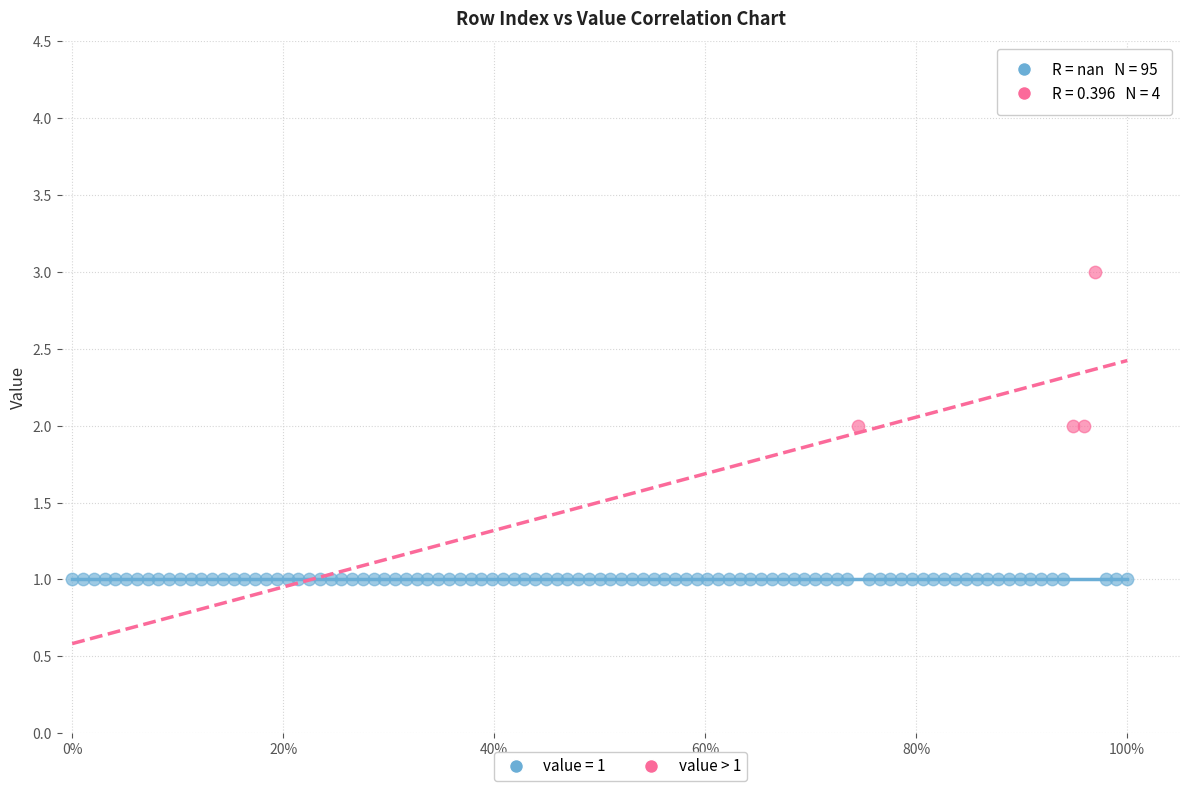

Which series contains the lowest Y value?

value = 1